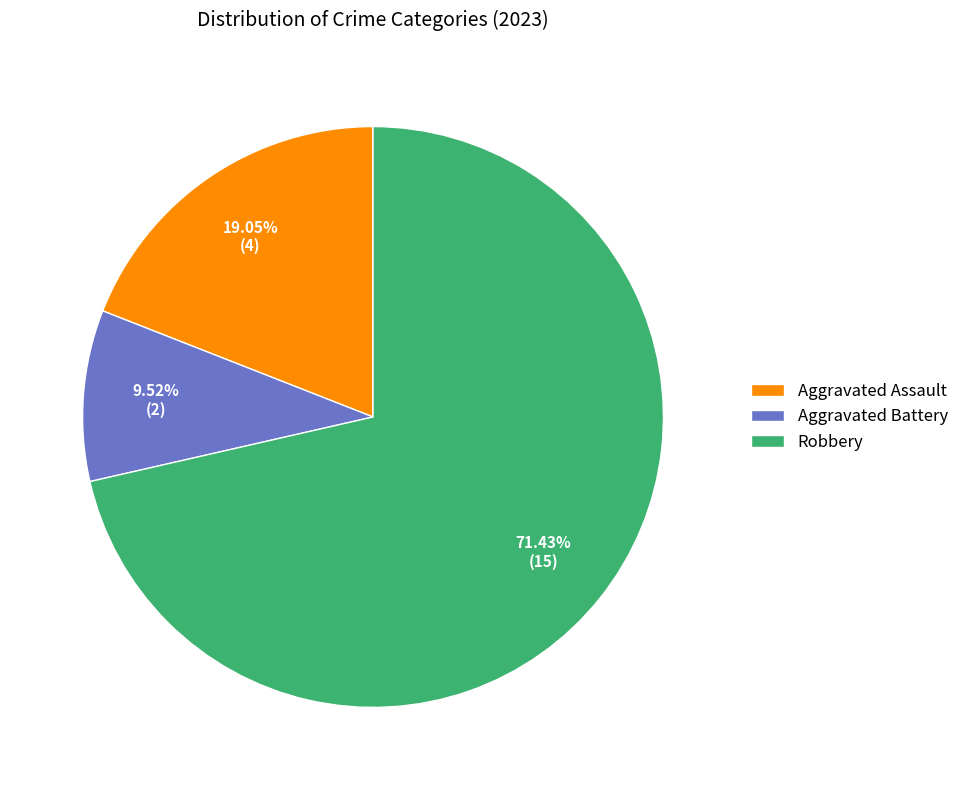

Between Robbery and Aggravated Assault, which is larger?

Robbery